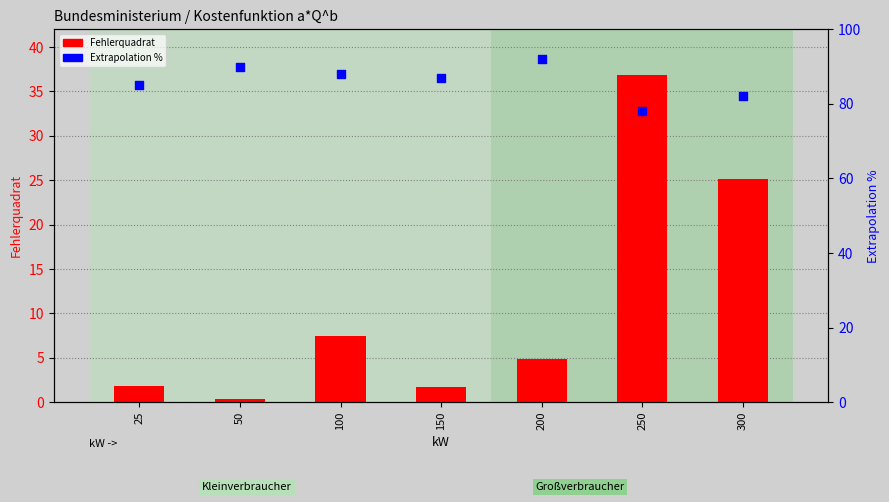

Which series reaches the minimum Y coordinate?

Fehlerquadrat